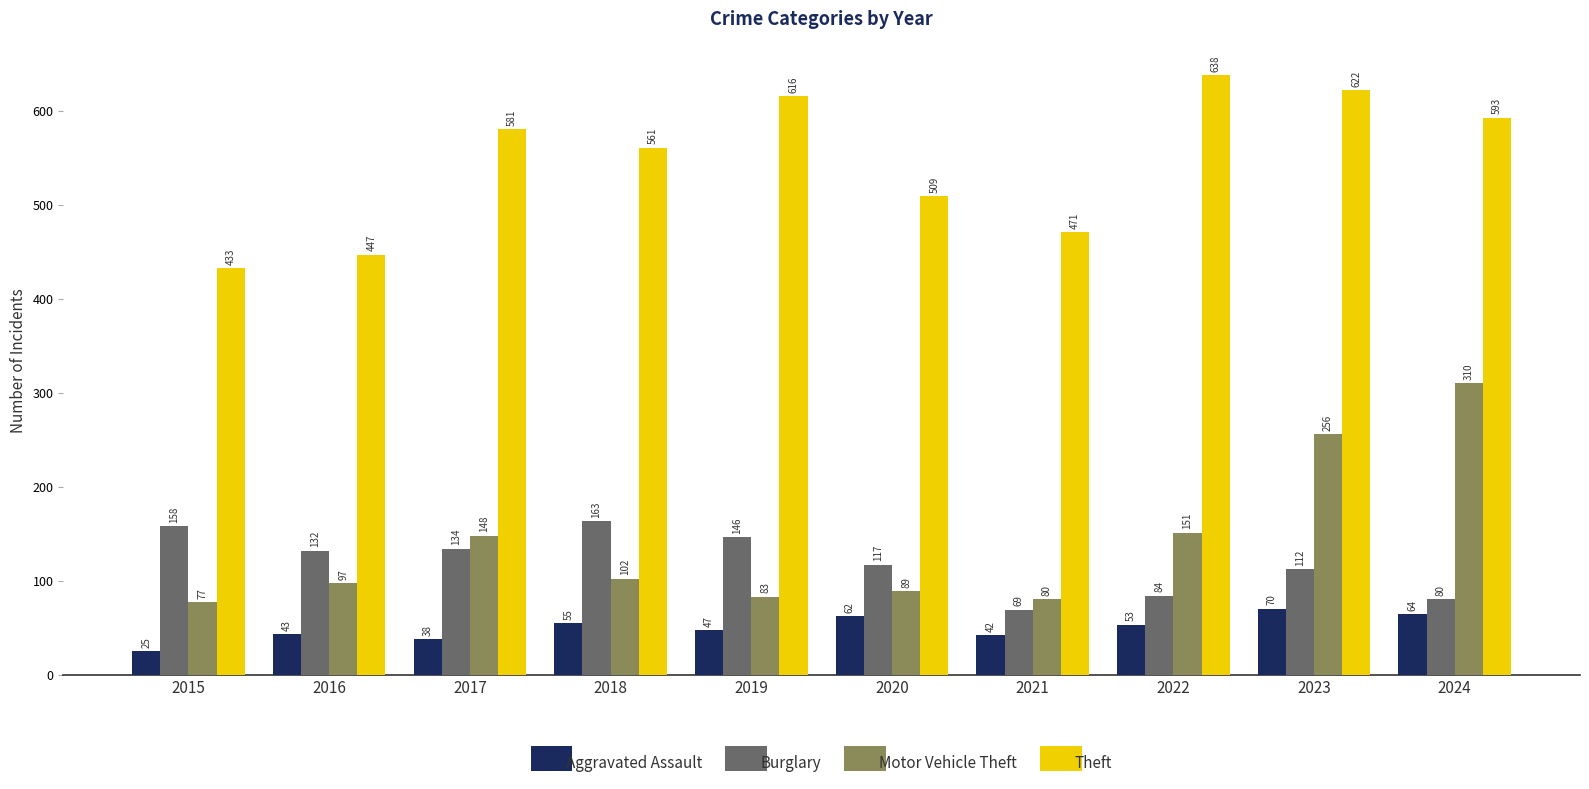

How many bars are there in total?

40